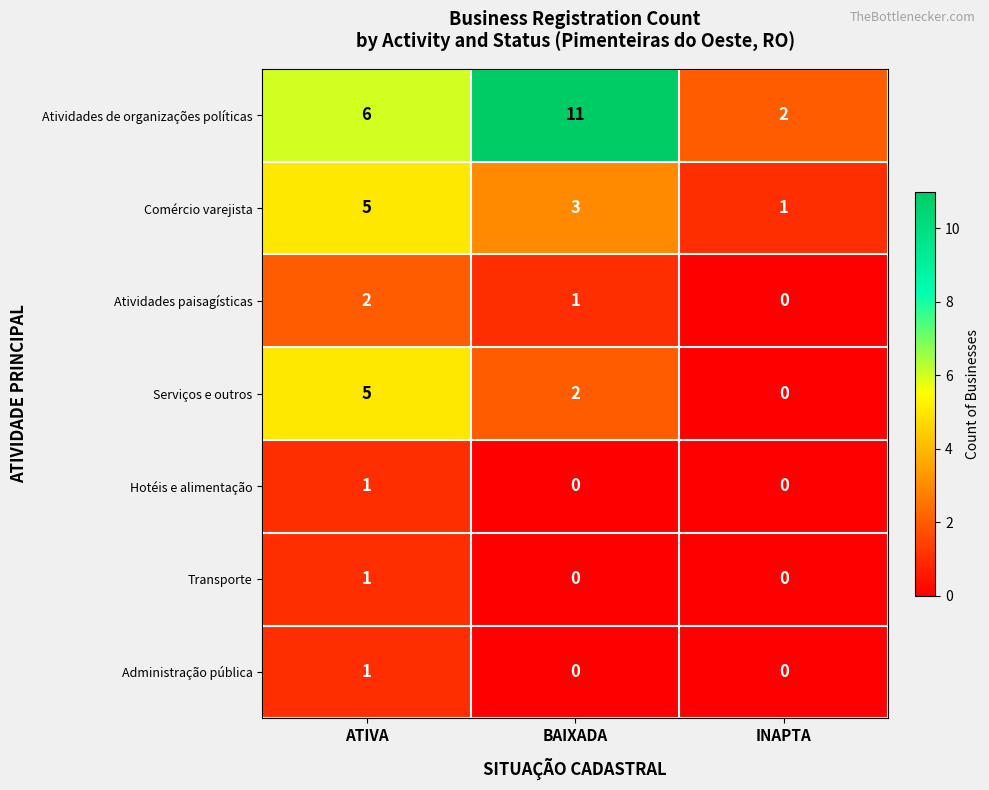

Where is Comércio varejista nearest to the value 3?

BAIXADA